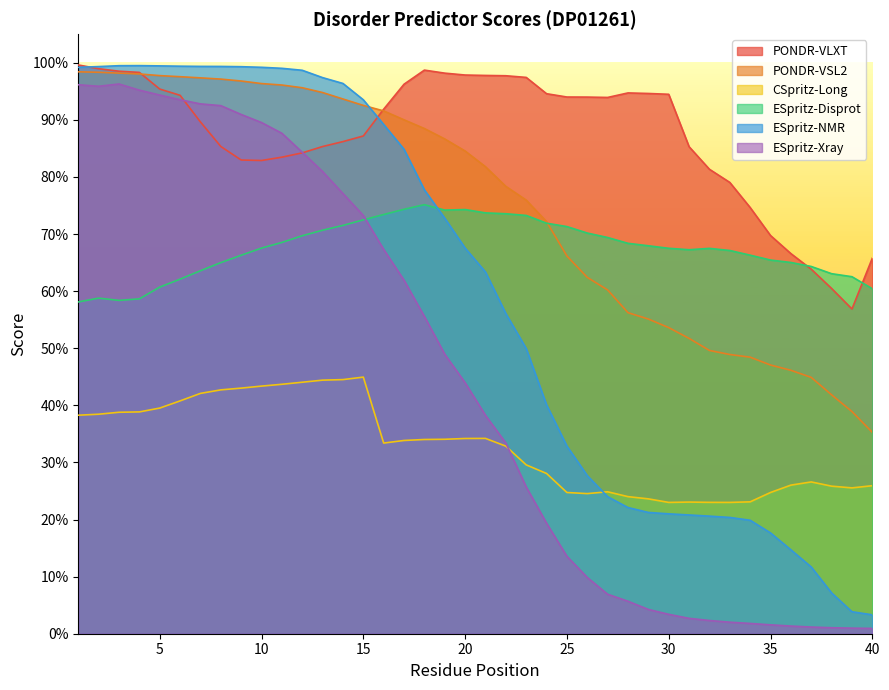

What is the value of the PONDR-VLXT point at the 1st from the left?

1.0